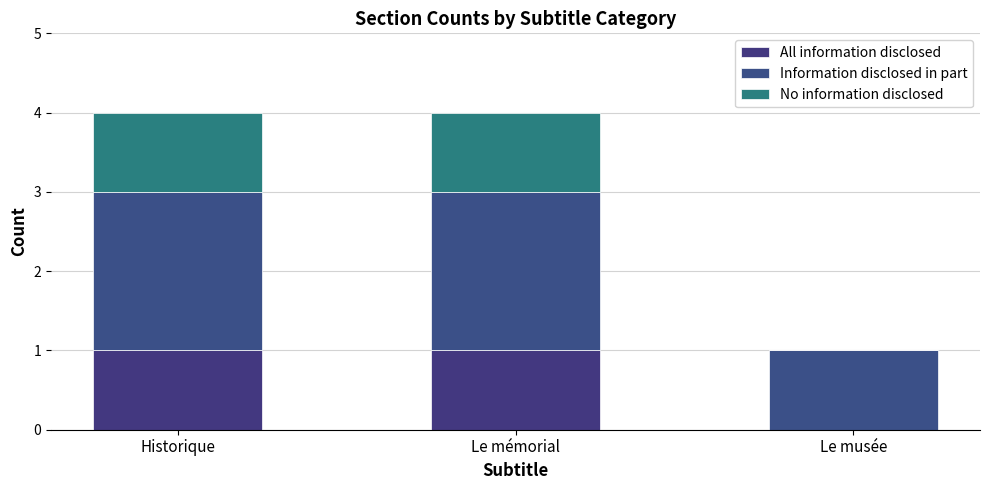

Count the number of data series in this chart.

3